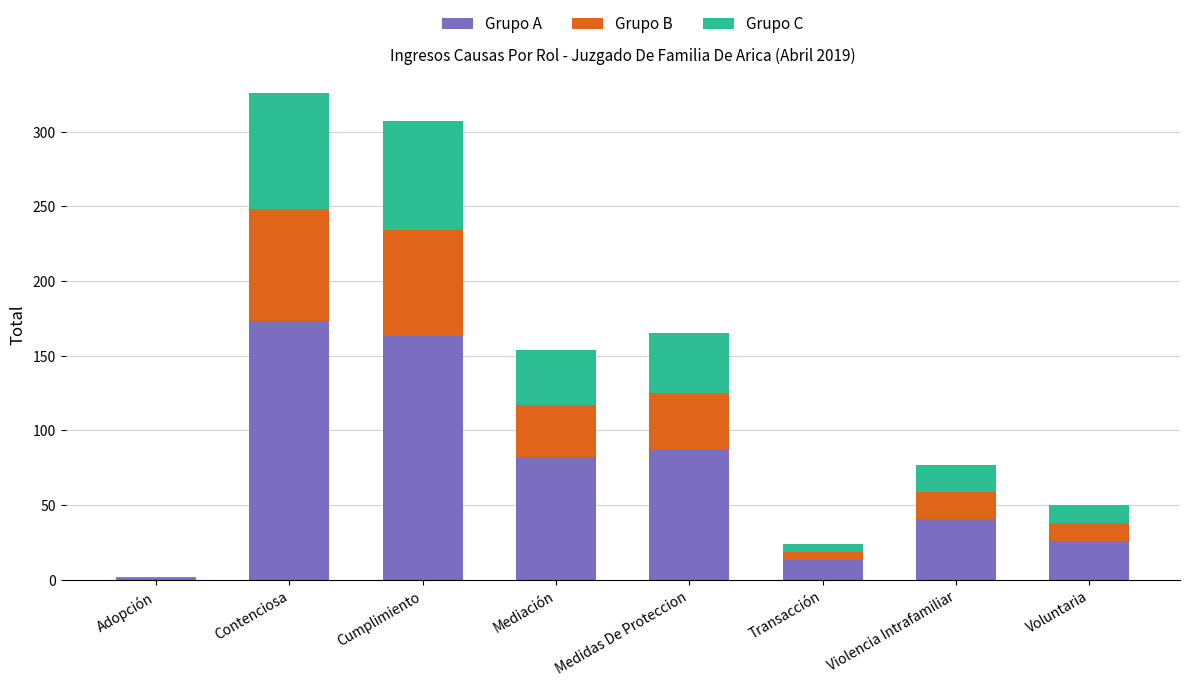

The value of Grupo A at Cumplimiento is 163. True or false?

True